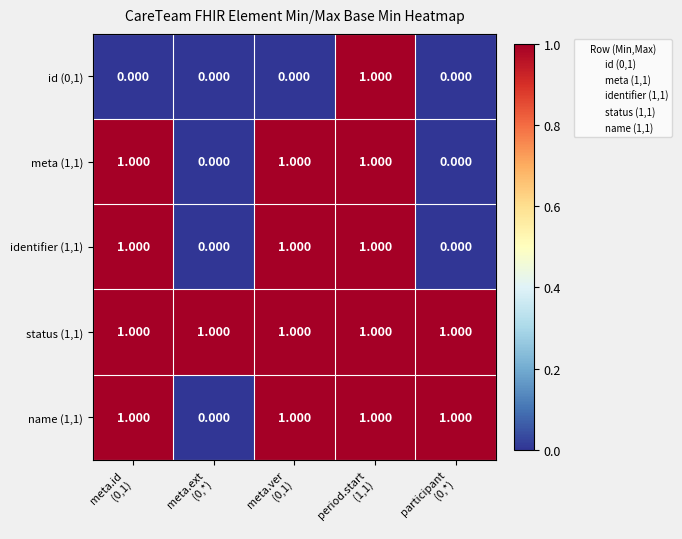

Which series has the largest total across all categories?

status (1,1)